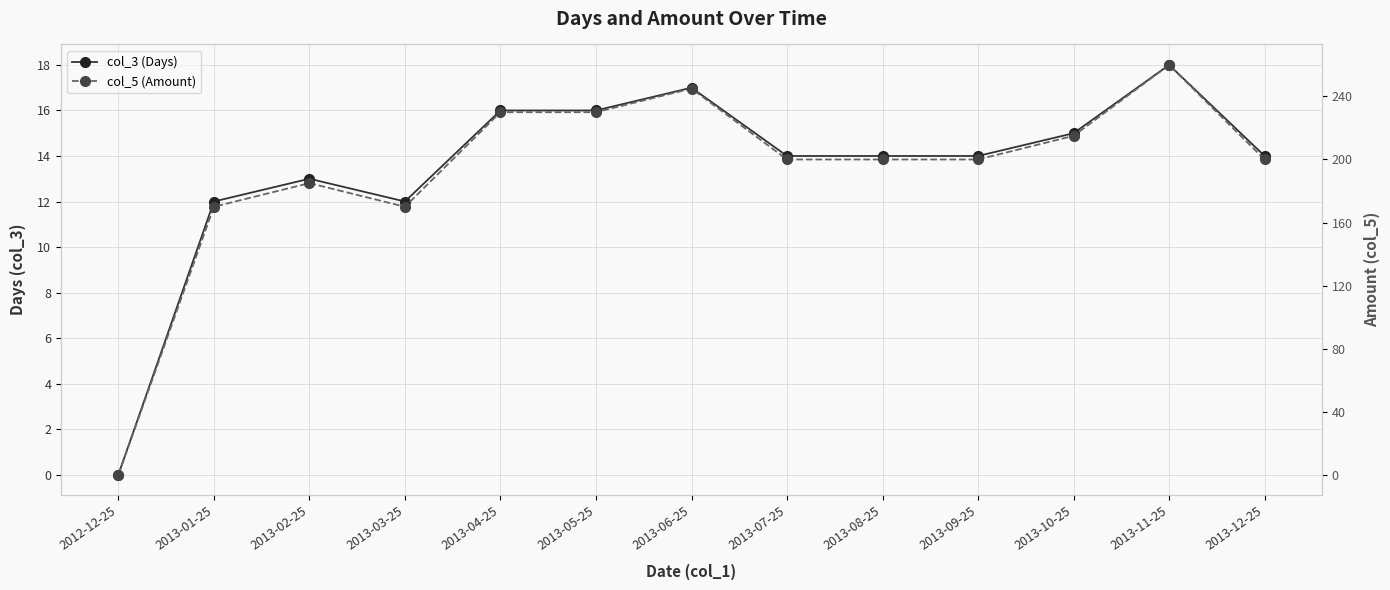

What is the average value of the col_5 (Amount) series?

193